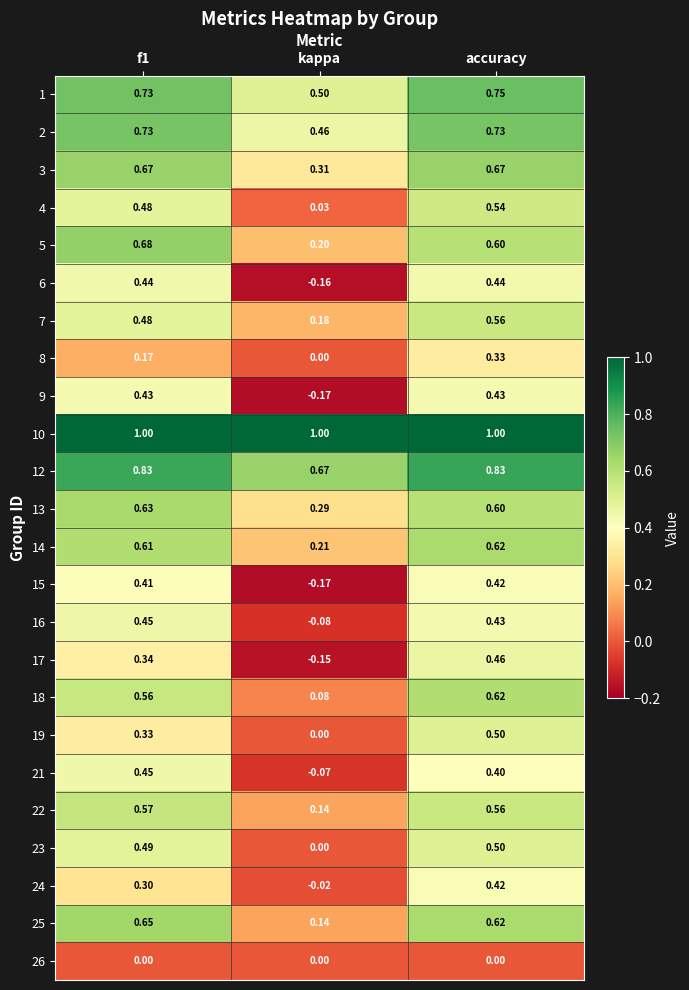

What is the greatest value displayed?

1.0